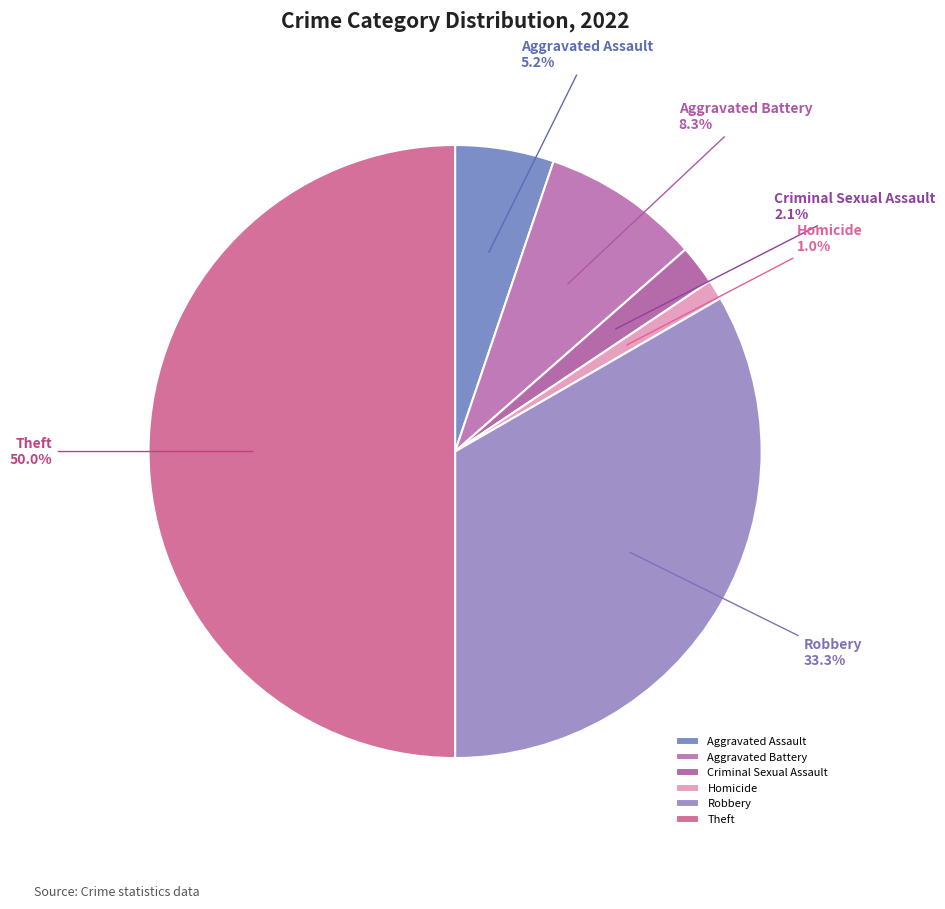

Rank the categories by value from lowest to highest.

Homicide, Criminal Sexual Assault, Aggravated Assault, Aggravated Battery, Robbery, Theft